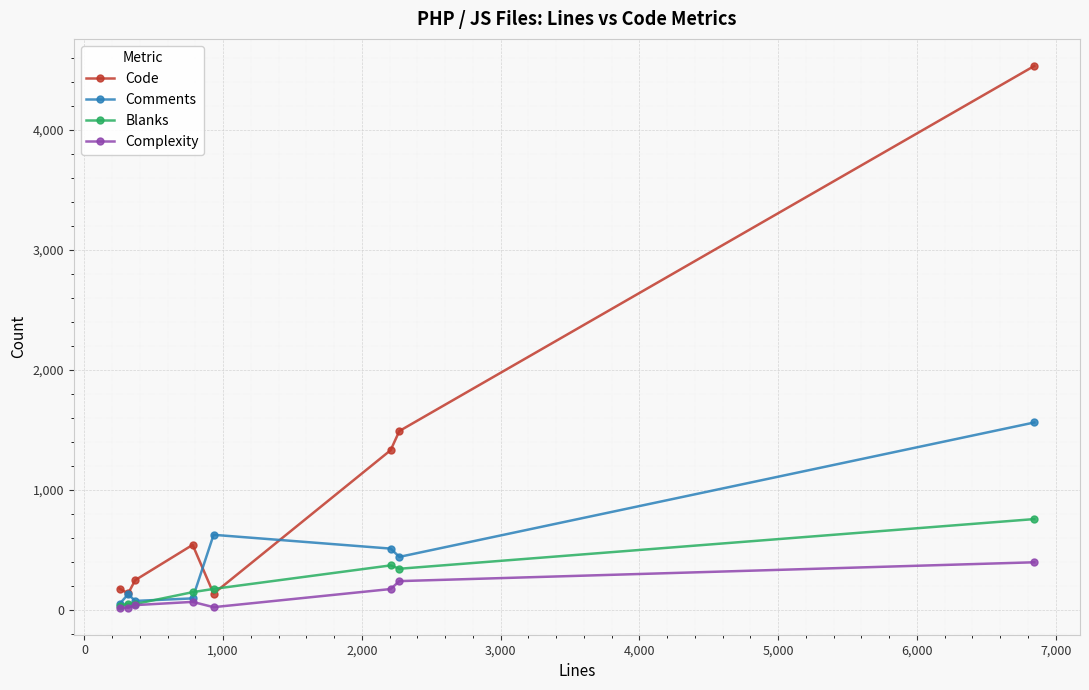

Which series has the largest total across all categories?

Code